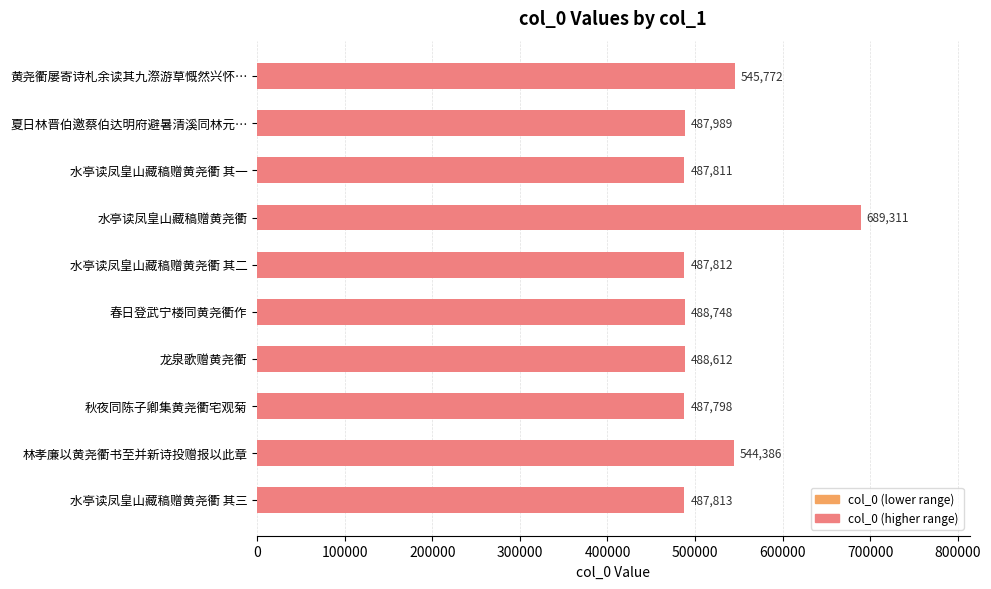

What is the sum of all values?

5196052